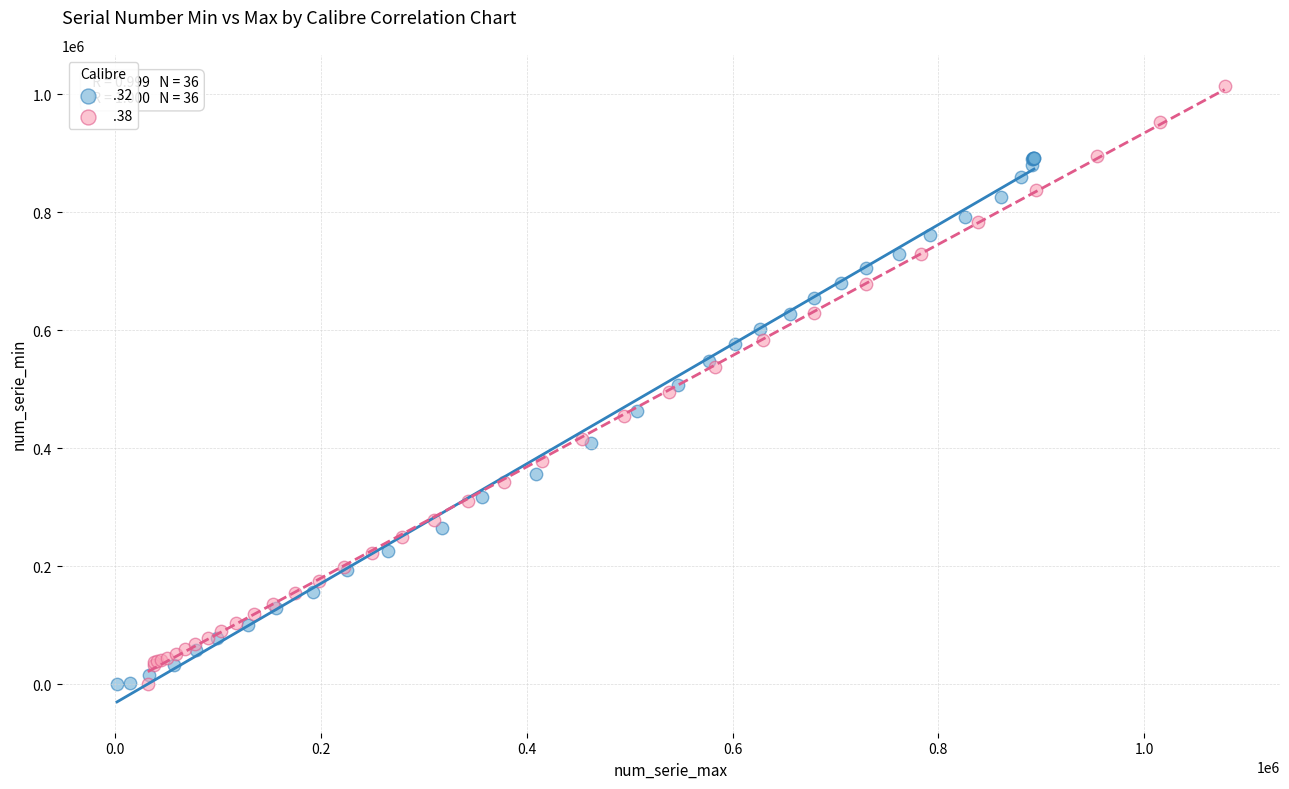

Which series has the widest spread of Y values?

.38